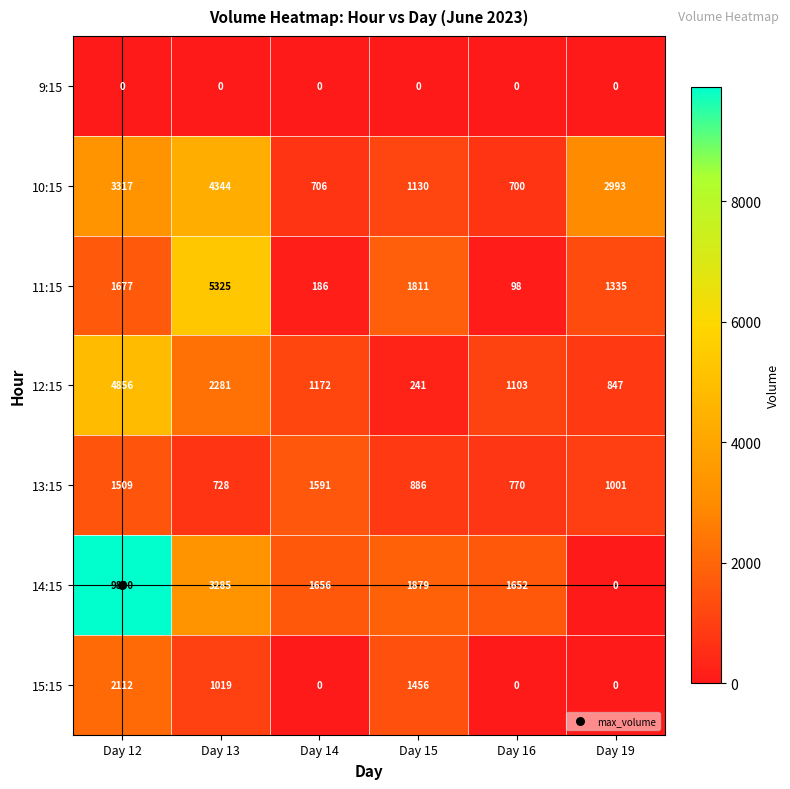

What is the minimum value for 13:15?

728